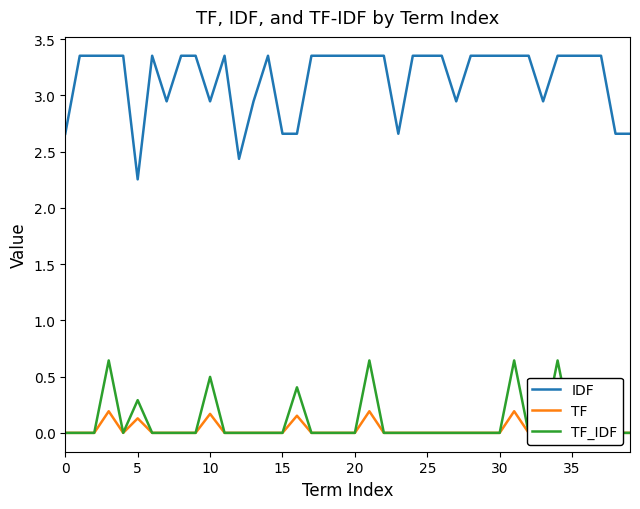

What is the difference between the maximum and minimum values in the TF_IDF series?

0.6